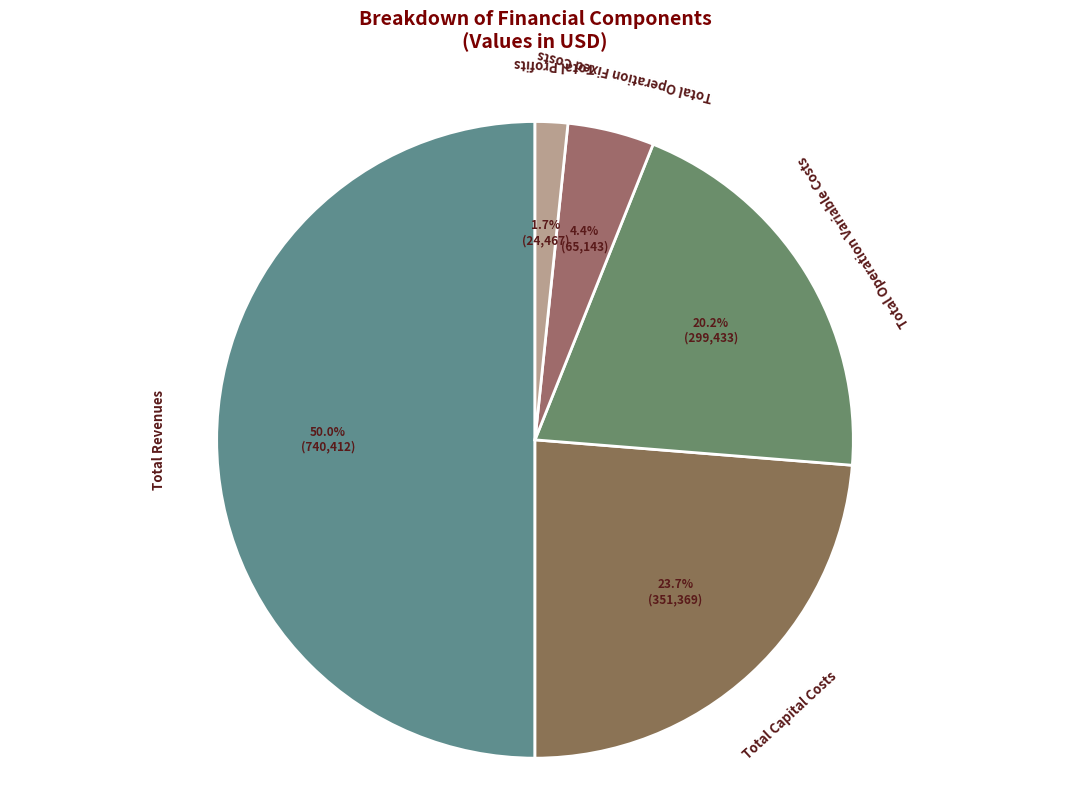

How many slices are in this pie chart?

5